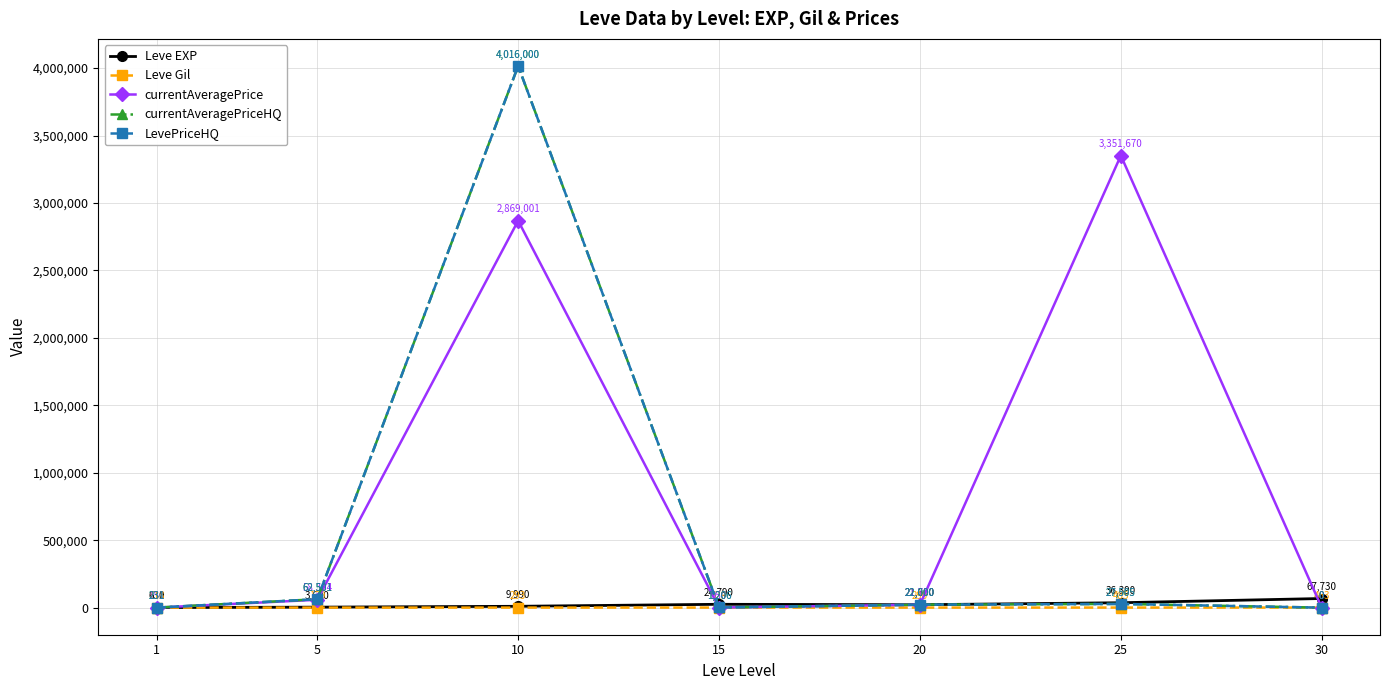

What is the sum of the currentAveragePriceHQ values at 30 and 1?

231.8